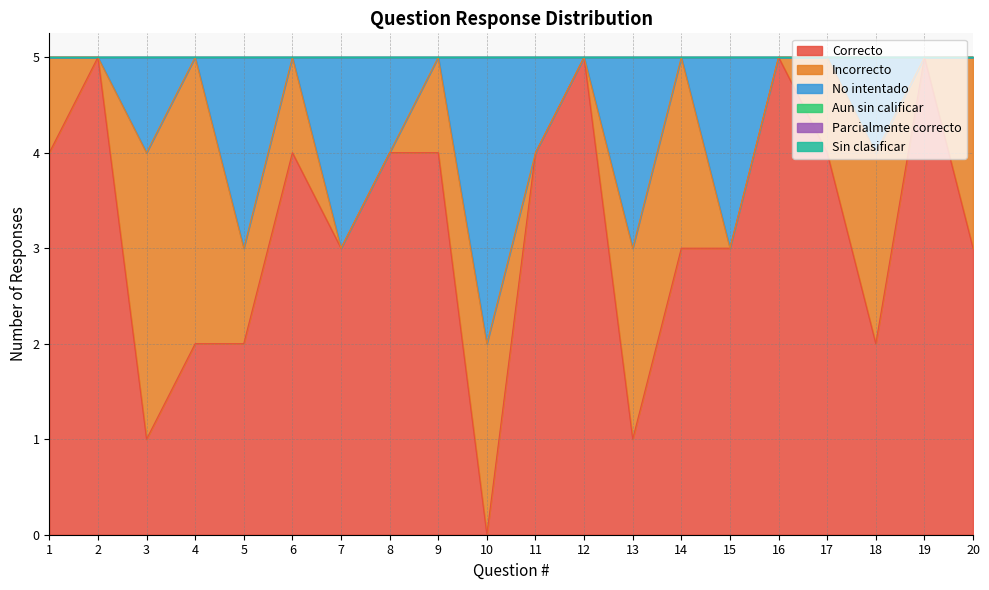

Does the chart display data point markers on the line(s)?

No